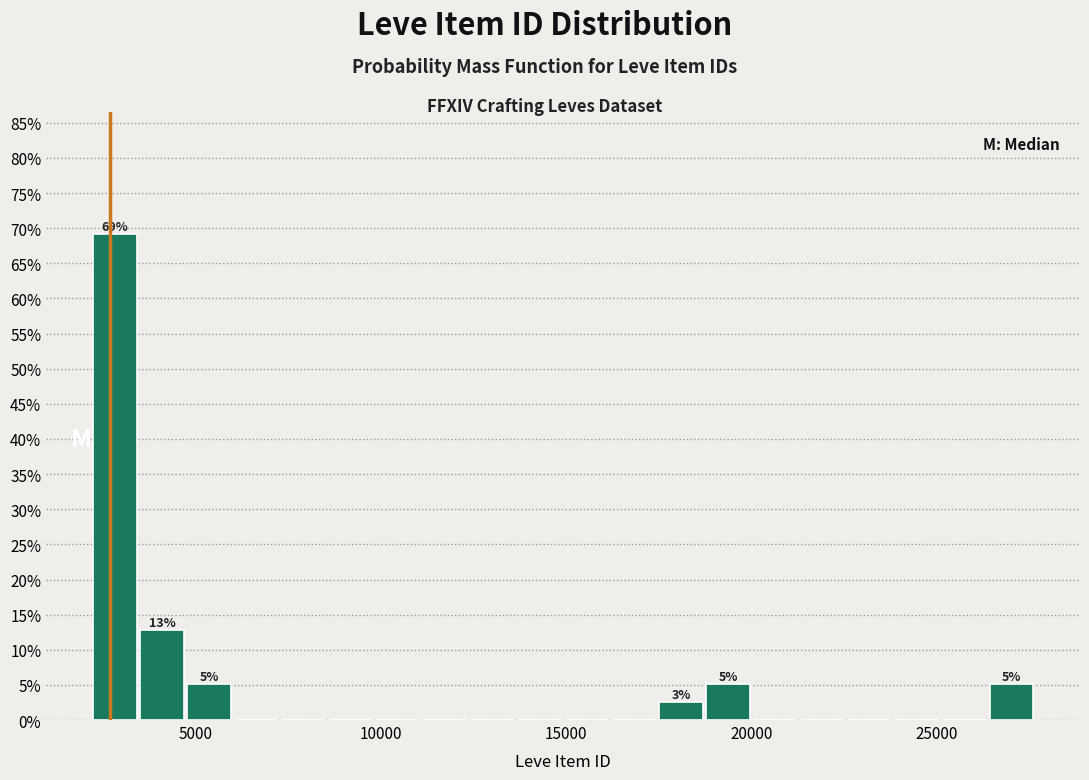

Read against the x-axis, roughly where is the centre of the tallest bar?

3000